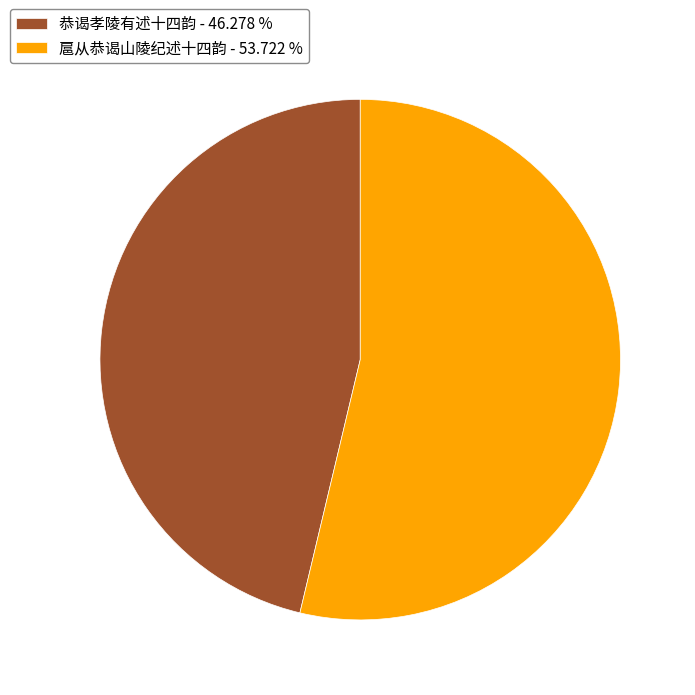

What is the ratio of the value at 恭谒孝陵有述十四韵 - 46.278 % to the value at 扈从恭谒山陵纪述十四韵 - 53.722 %?

0.9